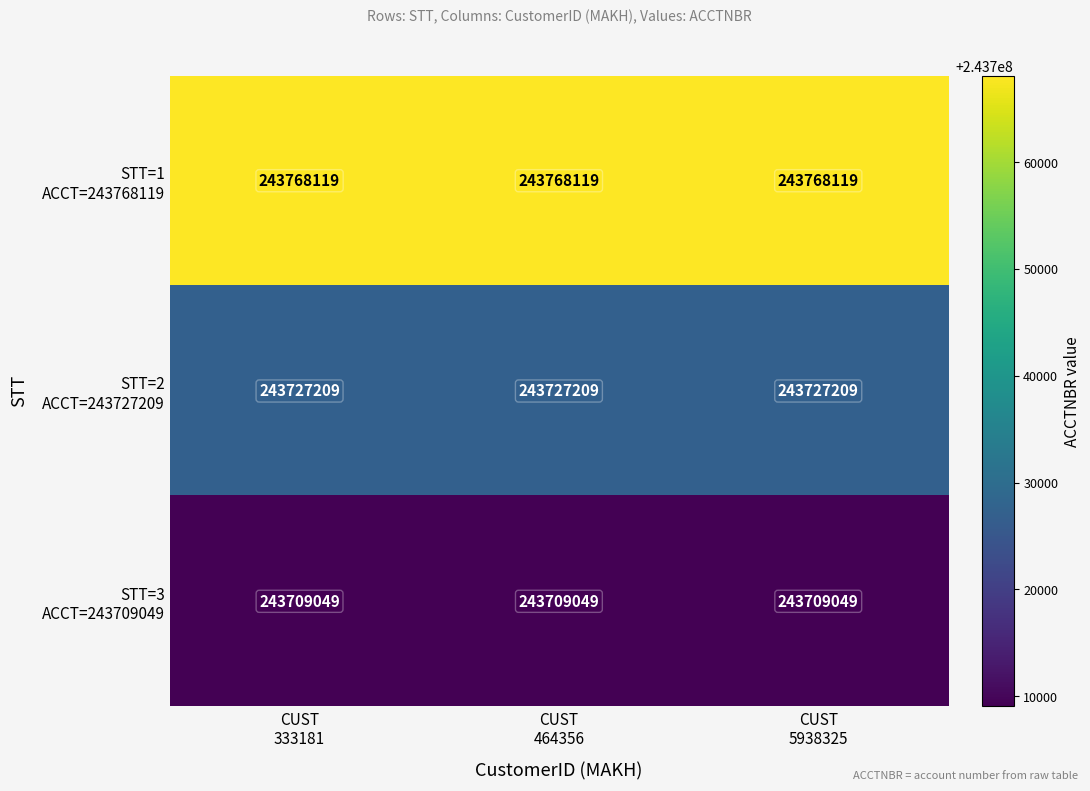

At how many categories does at least one series exceed 243710367?

3